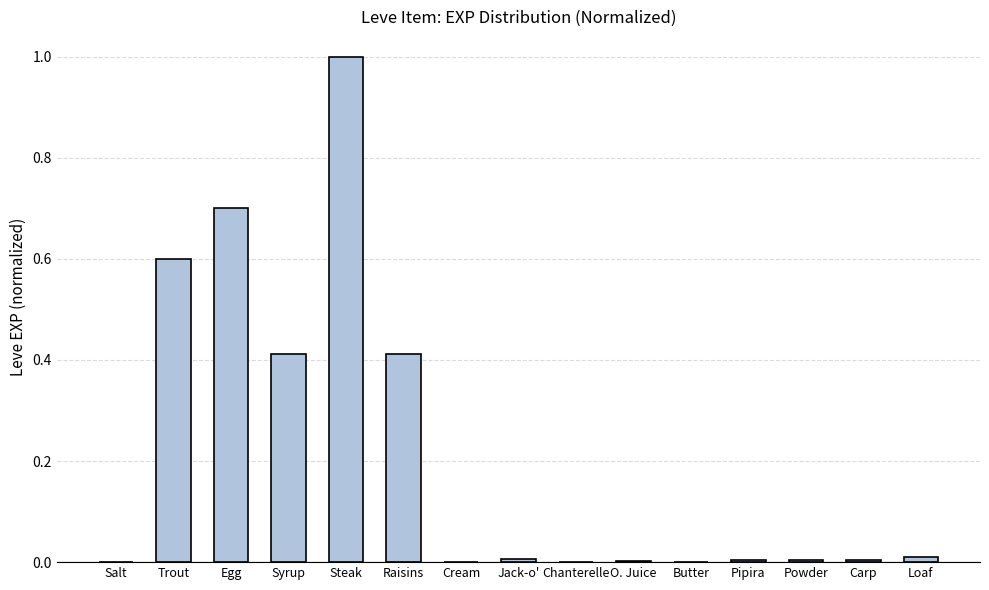

The value at Carp is 0.0. True or false?

True